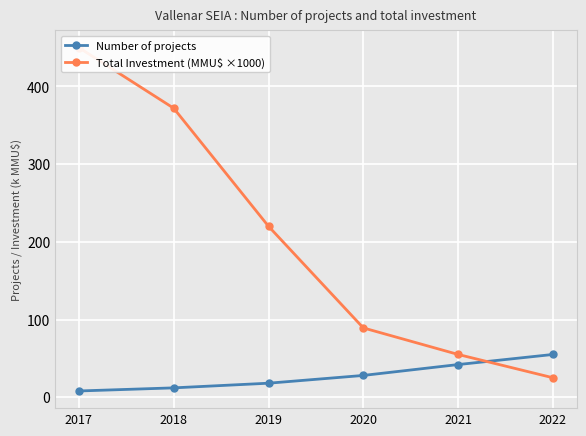

Reading right to left, extract all data points from this chart.

Number of projects: 55.0	42.0	28.0	18.0	12.0	8.0
Total Investment (MMU$ ×1000): 25.0	55.0	89.2	220.0	372.0	450.0